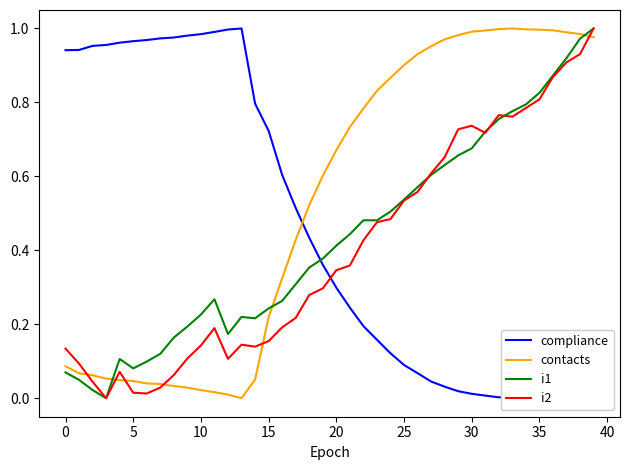

Count the number of categories in the chart.

40